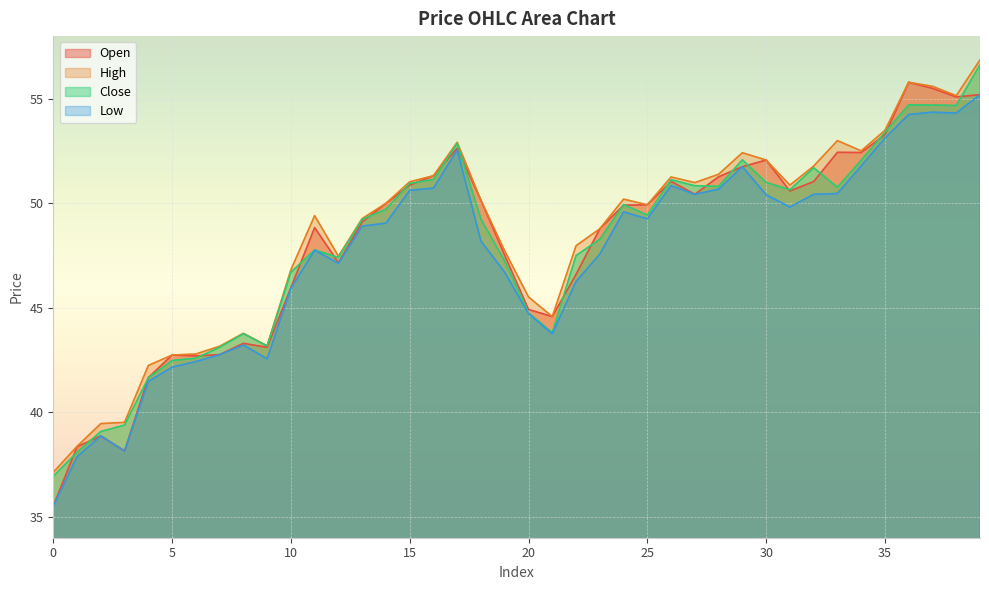

Does the chart display data point markers on the line(s)?

No